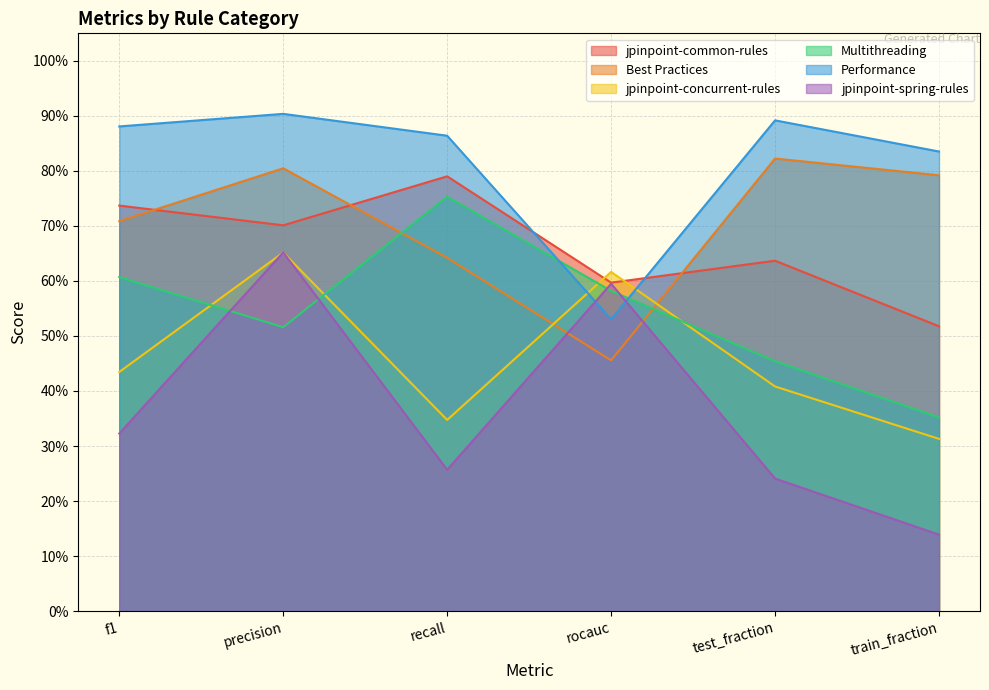

How many lines are shown in the chart?

6